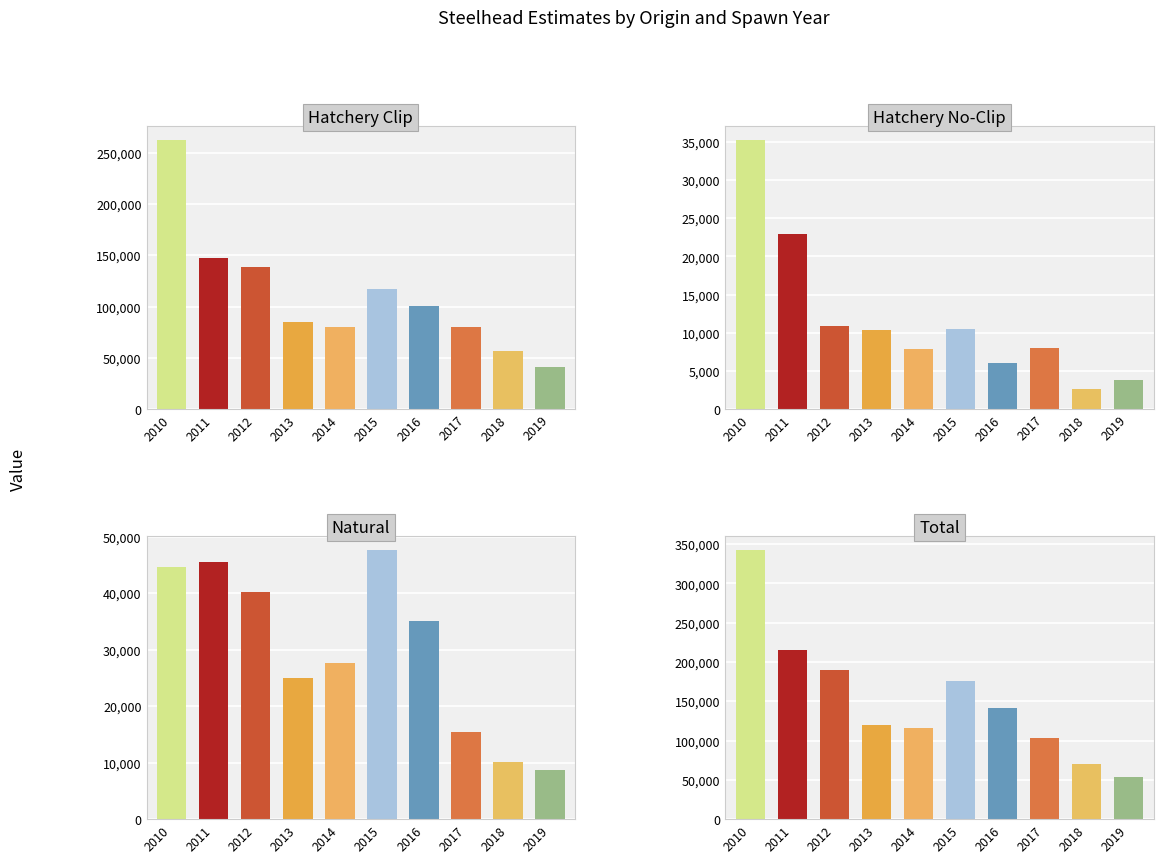

What is the value of the Total bar at the 1st from the left?

342672.5